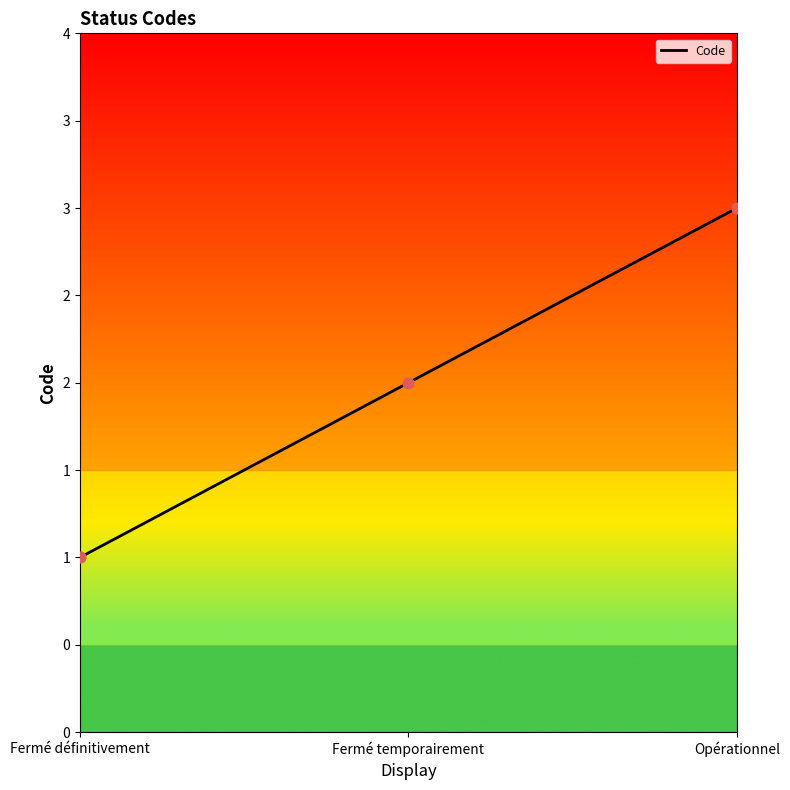

Does the chart have visible grid lines?

No